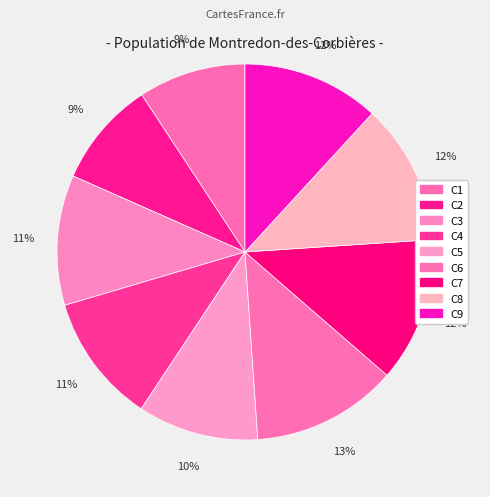

Count the number of slices in the pie.

9